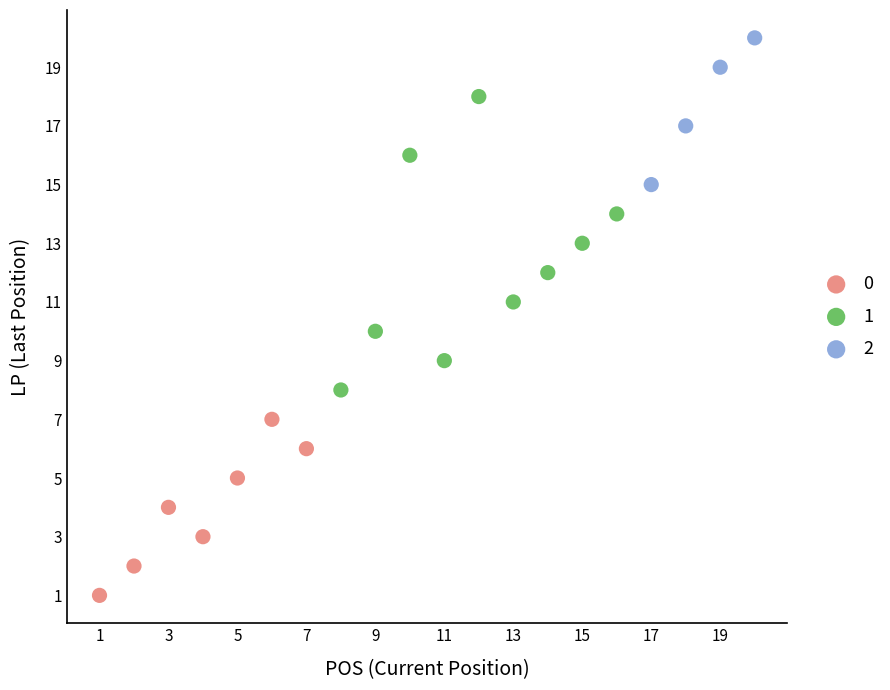

What are all the series names shown in the legend?

0, 1, 2